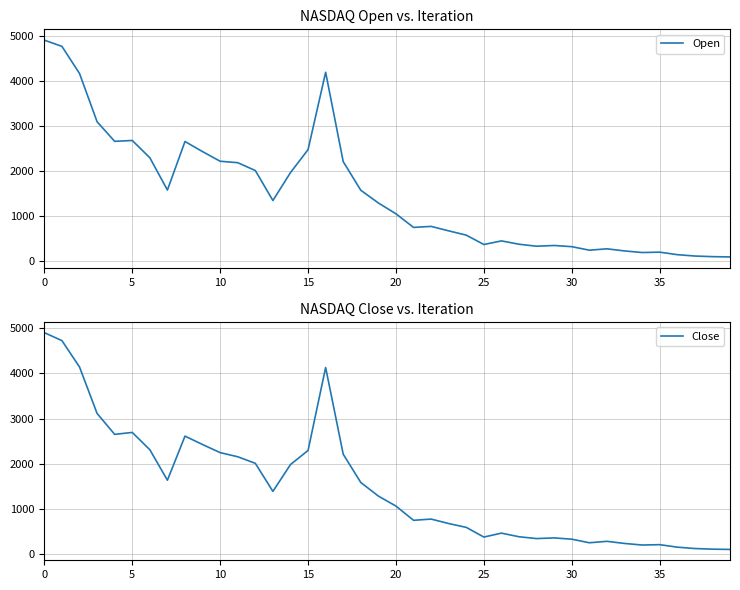

What is the approximate value of Open at 36?

148.2